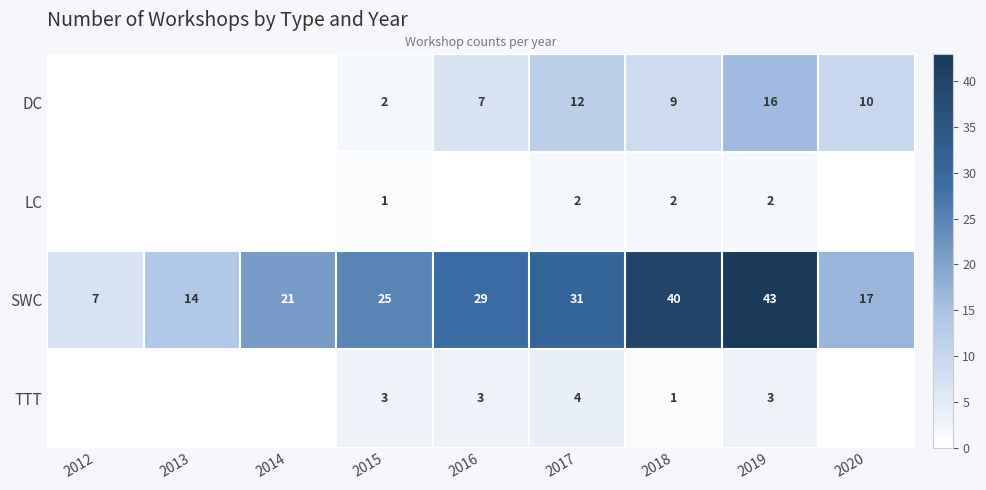

The value of LC at 2019 is 3. True or false?

False